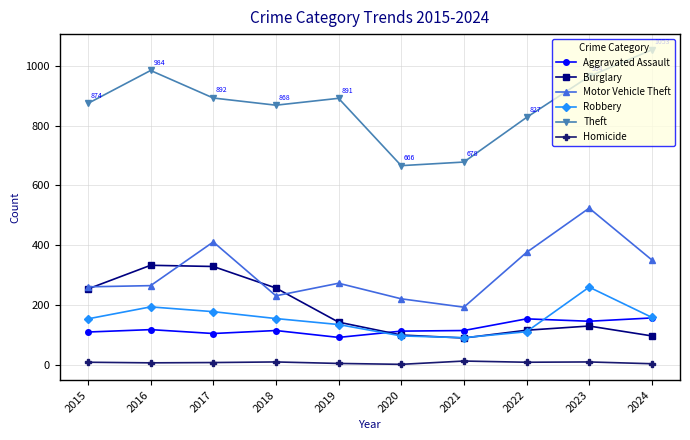

What are all the series names shown in the legend?

Aggravated Assault, Burglary, Motor Vehicle Theft, Robbery, Theft, Homicide